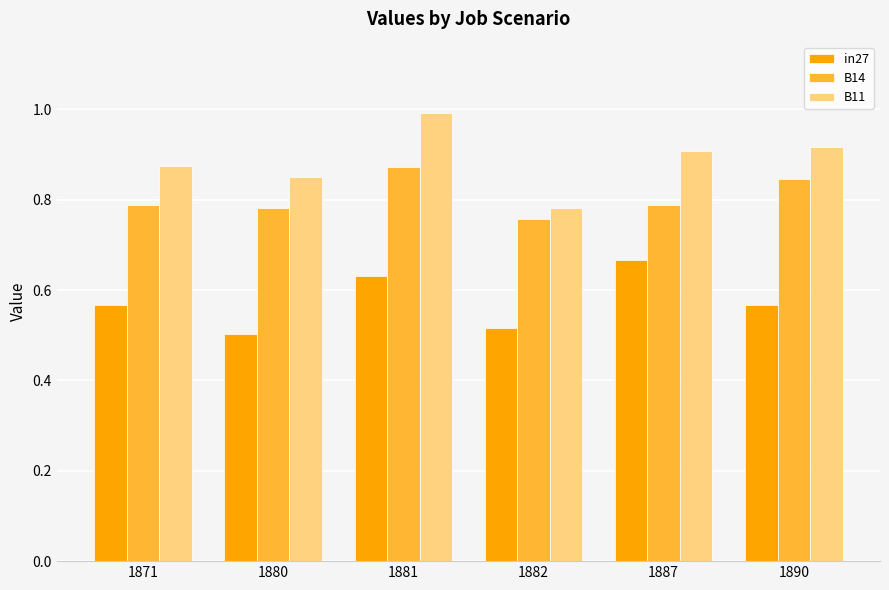

How many B14 values are between 0 and 1?

6